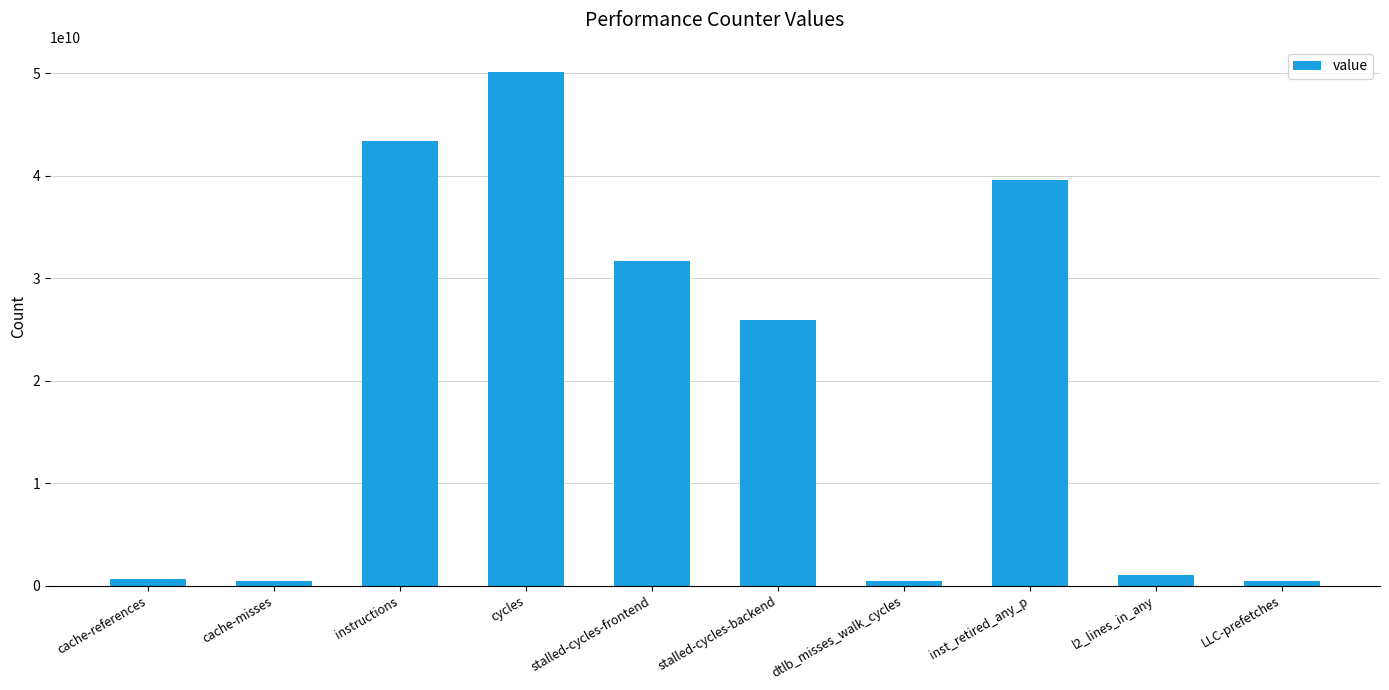

What is the difference between the values at instructions and inst_retired_any_p?

3719564637